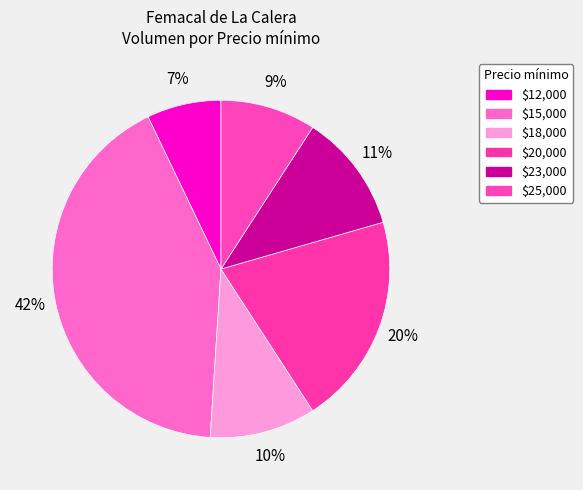

Which slice is the largest?

$15,000